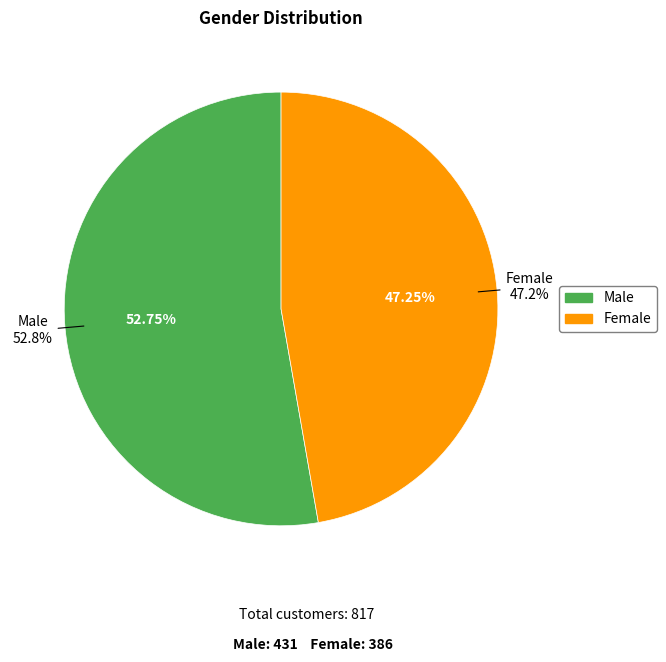

How many slices are in this pie chart?

2